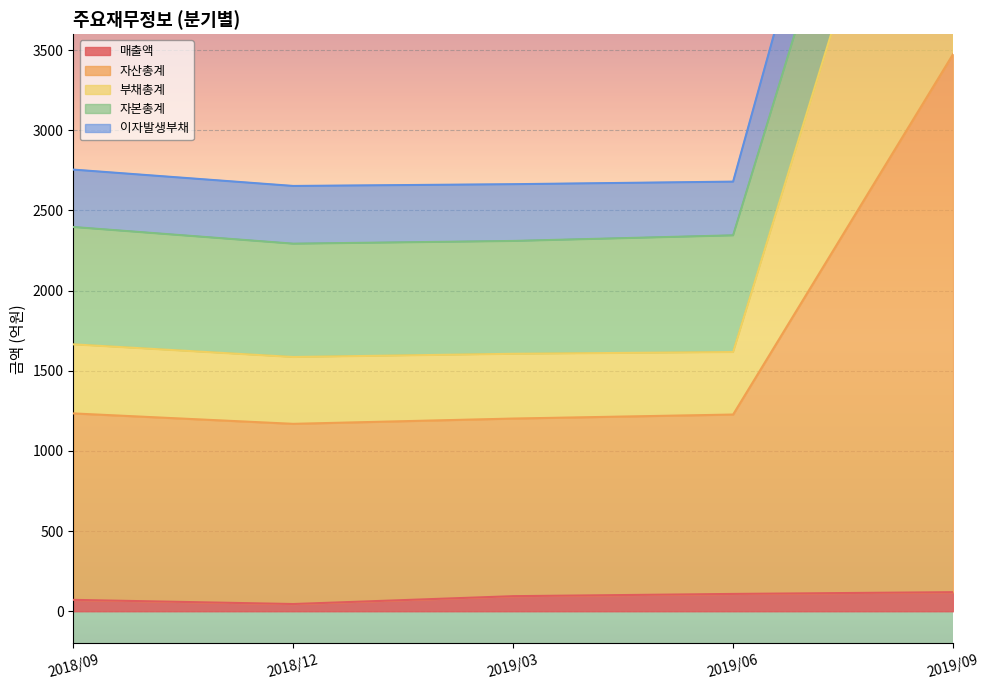

At which category is the sum across all series the highest?

2019/09